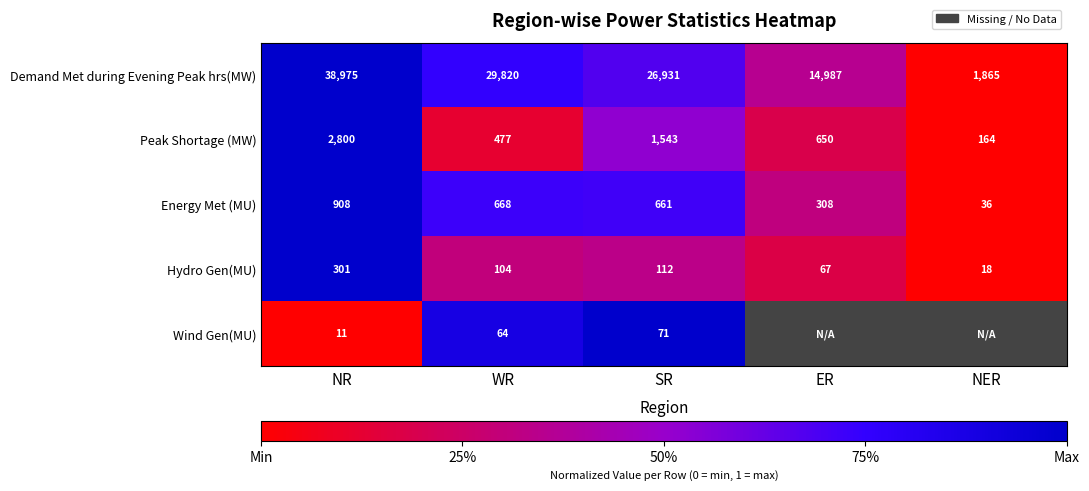

What is the maximum value shown in the chart?

1.0